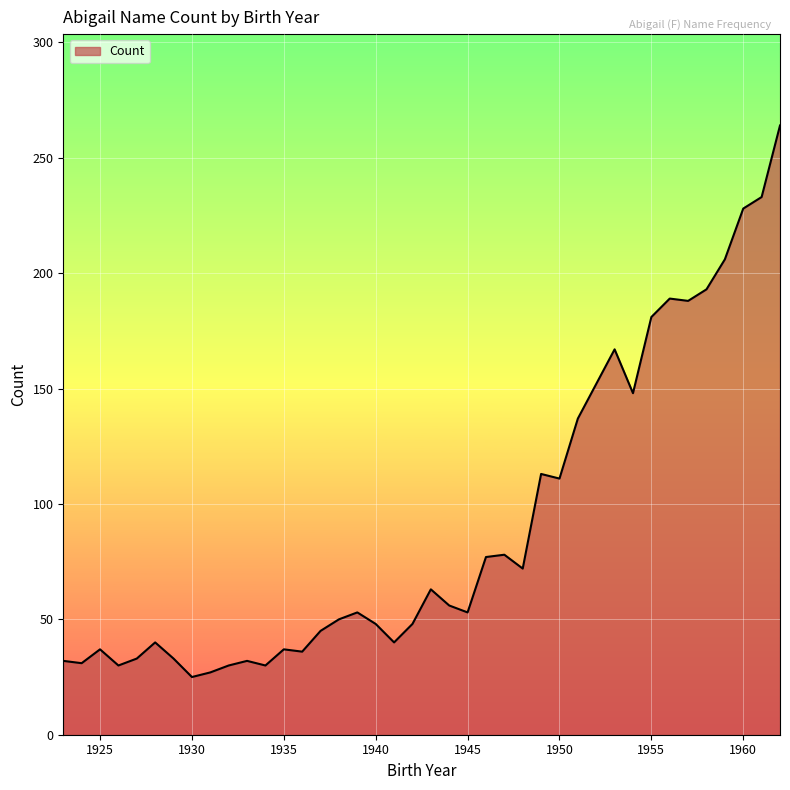

What is the average value?

91